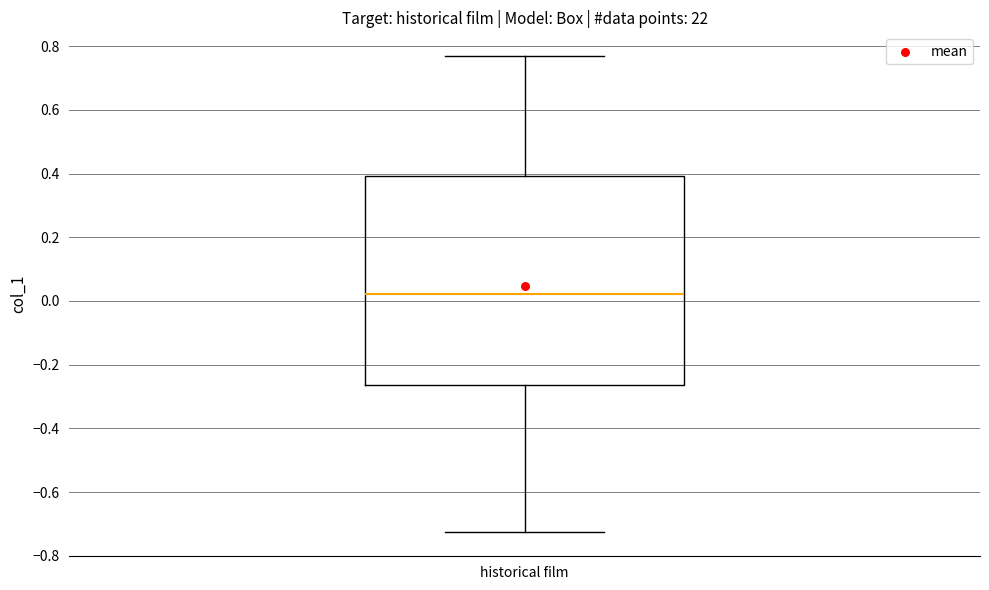

Read this box plot against the y-axis: the position of the median line, the range covered by the box, and the ends of both whiskers. The values are not printed on the chart, so give them approximately, as read against the axis.

median 0.02, box -0.26 to 0.40, whiskers -0.72 to 0.76